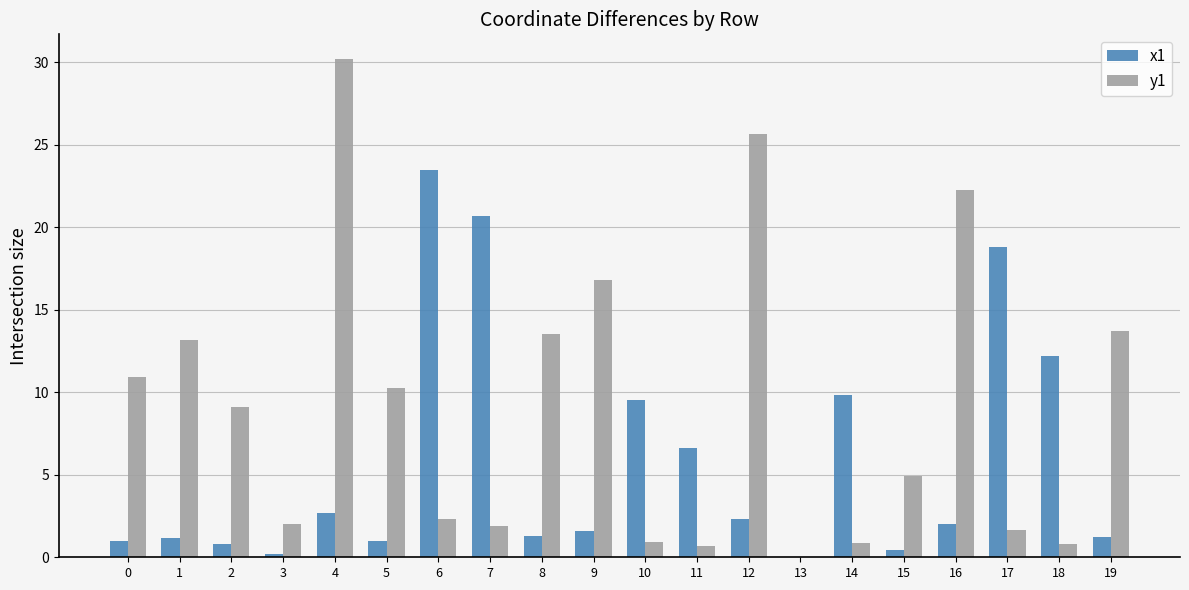

What is the highest value of the x1 series?

23.4